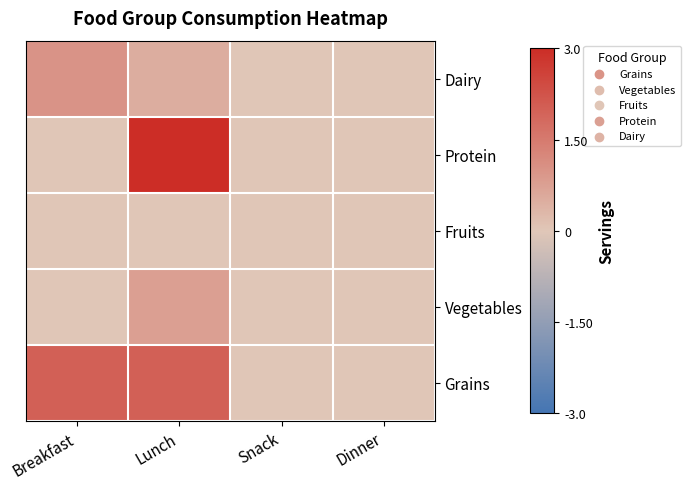

Rank the series at Breakfast from highest to lowest value.

Grains, Dairy, Vegetables, Fruits, Protein